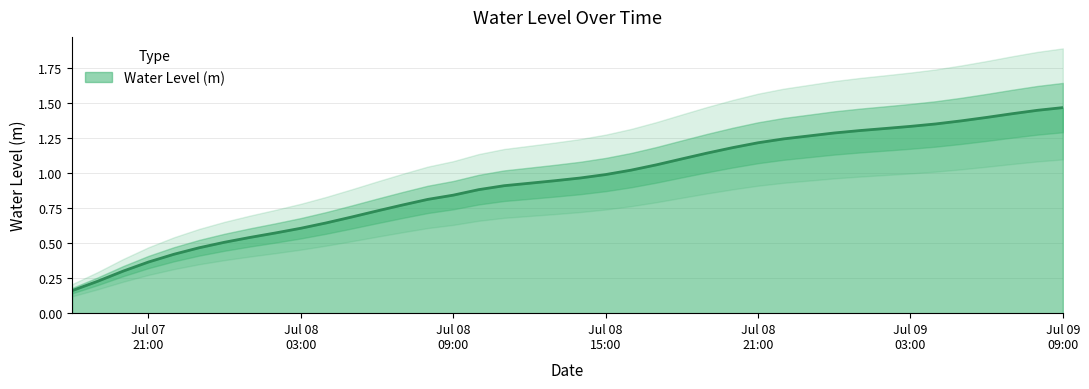

List the labels in order of value, largest first.

2024-07-09 09:00:00, 2024-07-09 08:00:00, 2024-07-09 07:00:00, 2024-07-09 06:00:00, 2024-07-09 05:00:00, 2024-07-09 04:00:00, 2024-07-09 03:00:00, 2024-07-09 02:00:00, 2024-07-09 01:00:00, 2024-07-09 00:00:00, 2024-07-08 23:00:00, 2024-07-08 22:00:00, 2024-07-08 21:00:00, 2024-07-08 20:00:00, 2024-07-08 19:00:00, 2024-07-08 18:00:00, 2024-07-08 17:00:00, 2024-07-08 16:00:00, 2024-07-08 15:00:00, 2024-07-08 14:00:00, 2024-07-08 13:00:00, 2024-07-08 12:00:00, 2024-07-08 11:00:00, 2024-07-08 10:00:00, 2024-07-08 09:00:00, 2024-07-08 08:00:00, 2024-07-08 07:00:00, 2024-07-08 06:00:00, 2024-07-08 05:00:00, 2024-07-08 04:00:00, 2024-07-08 03:00:00, 2024-07-08 02:00:00, 2024-07-08 01:00:00, 2024-07-08 00:00:00, 2024-07-07 23:00:00, 2024-07-07 22:00:00, 2024-07-07 21:00:00, 2024-07-07 20:00:00, 2024-07-07 19:00:00, 2024-07-07 18:00:00